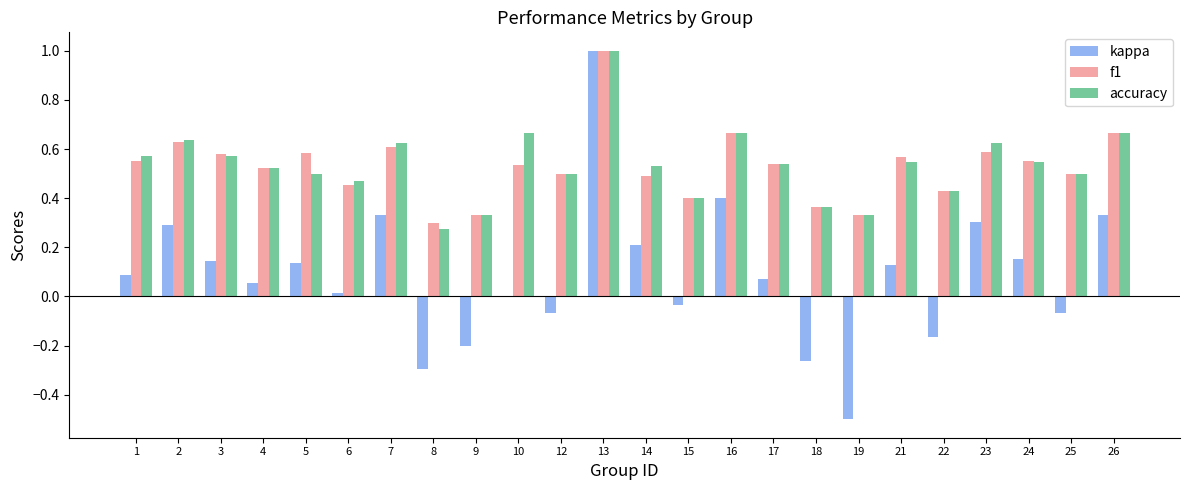

What are all the series names shown in the legend?

kappa, f1, accuracy